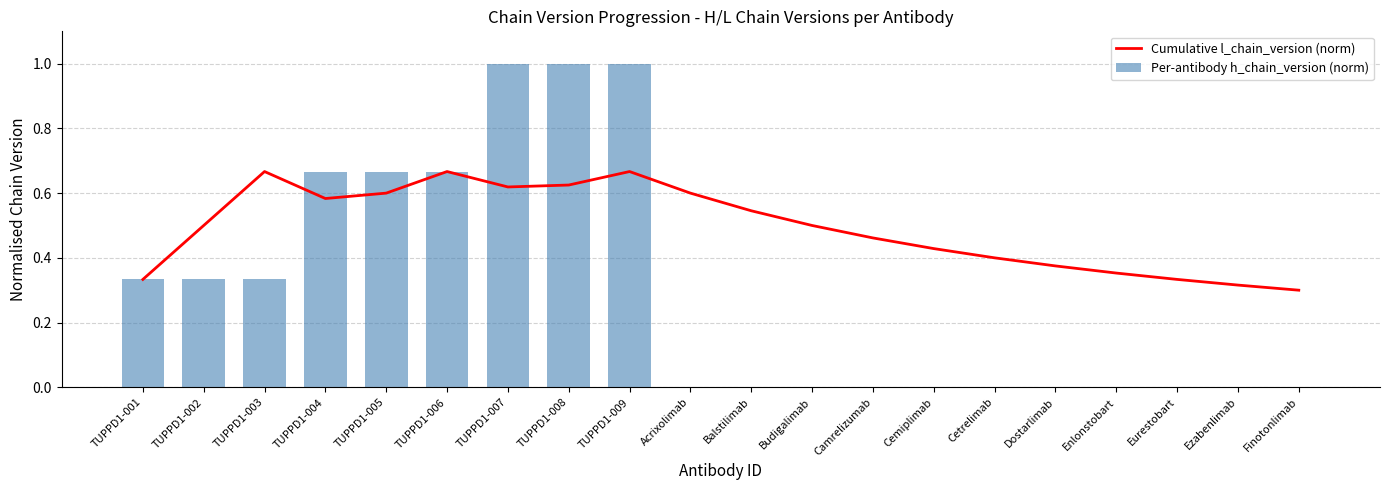

Reading right to left, extract all data points from this chart.

Cumulative l_chain_version (norm): 0.3	0.3	0.3	0.4	0.4	0.4	0.4	0.5	0.5	0.5	0.6	0.7	0.6	0.6	0.7	0.6	0.6	0.7	0.5	0.3
Per-antibody h_chain_version (norm): 0.0	0.0	0.0	0.0	0.0	0.0	0.0	0.0	0.0	0.0	0.0	1.0	1.0	1.0	0.7	0.7	0.7	0.3	0.3	0.3